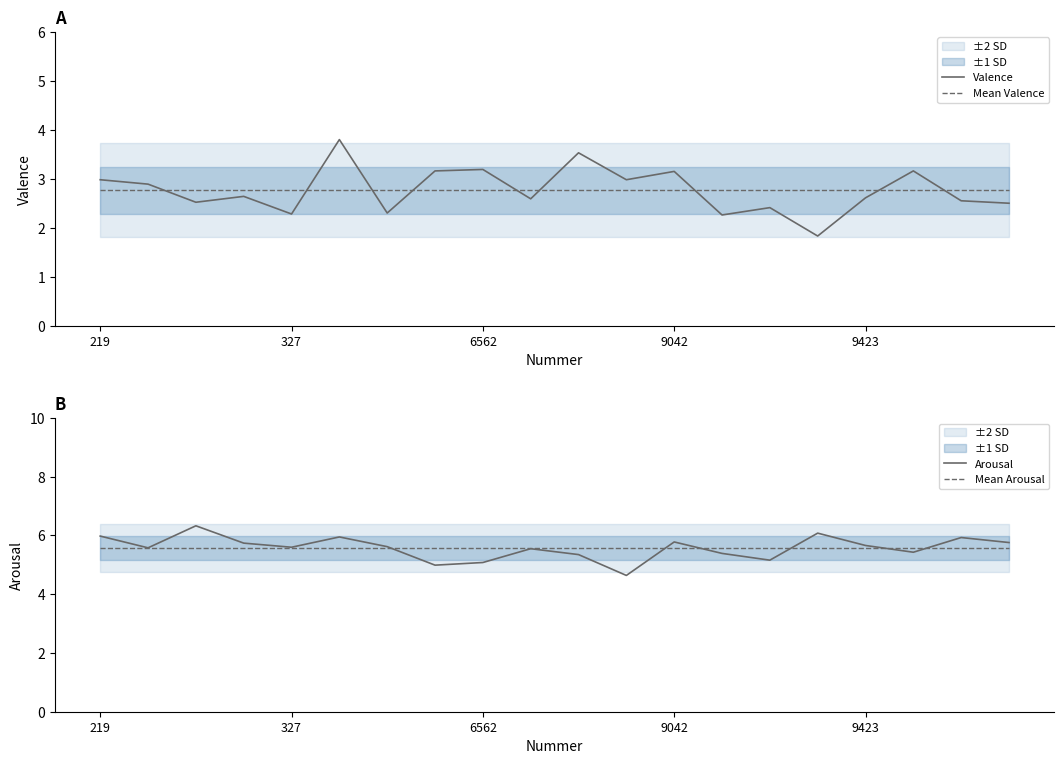

Reading left to right, list all the values displayed in this chart.

Valence: 3.0	2.9	2.5	2.6	2.3	3.8	2.3	3.2	3.2	2.6	3.5	3.0	3.1	2.3	2.4	1.8	2.6	3.2	2.5	2.5
Mean Valence: 2.8	2.8	2.8	2.8	2.8	2.8	2.8	2.8	2.8	2.8	2.8	2.8	2.8	2.8	2.8	2.8	2.8	2.8	2.8	2.8
Arousal: 6.0	5.6	6.3	5.7	5.6	6.0	5.6	5.0	5.1	5.5	5.3	4.6	5.8	5.4	5.2	6.1	5.7	5.4	5.9	5.8
Mean Arousal: 5.6	5.6	5.6	5.6	5.6	5.6	5.6	5.6	5.6	5.6	5.6	5.6	5.6	5.6	5.6	5.6	5.6	5.6	5.6	5.6